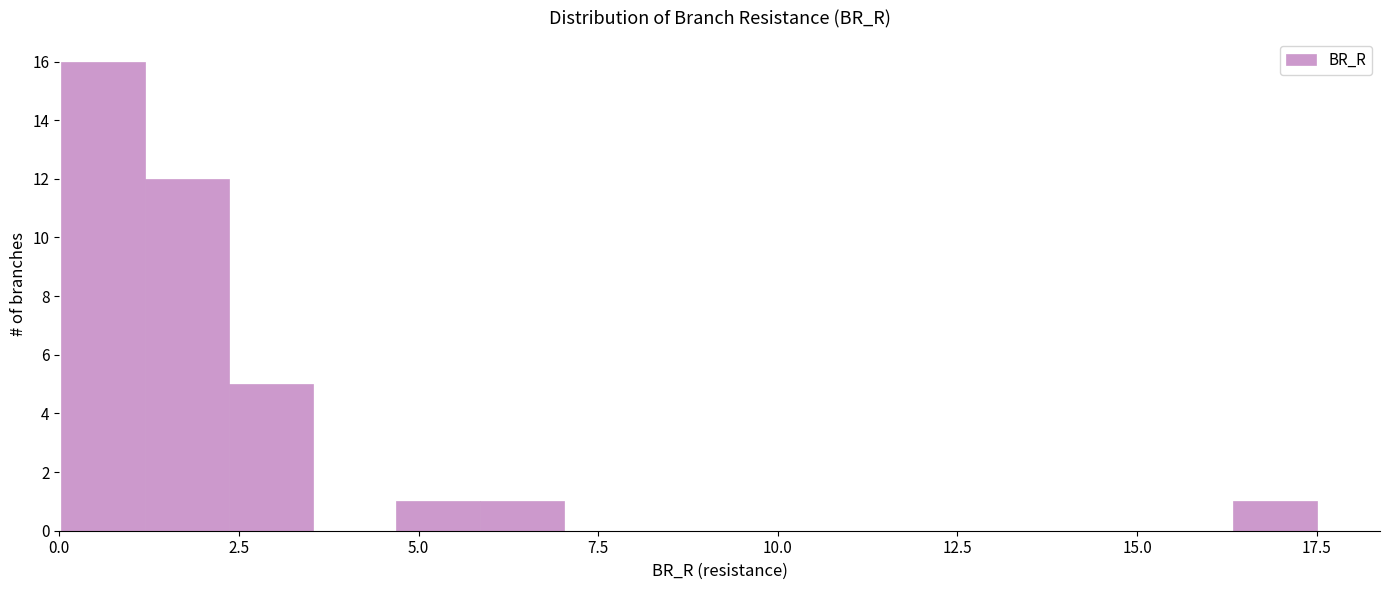

Around what value on the x-axis is the tallest bar? Give the approximate position of its centre, as read against the axis.

0.5